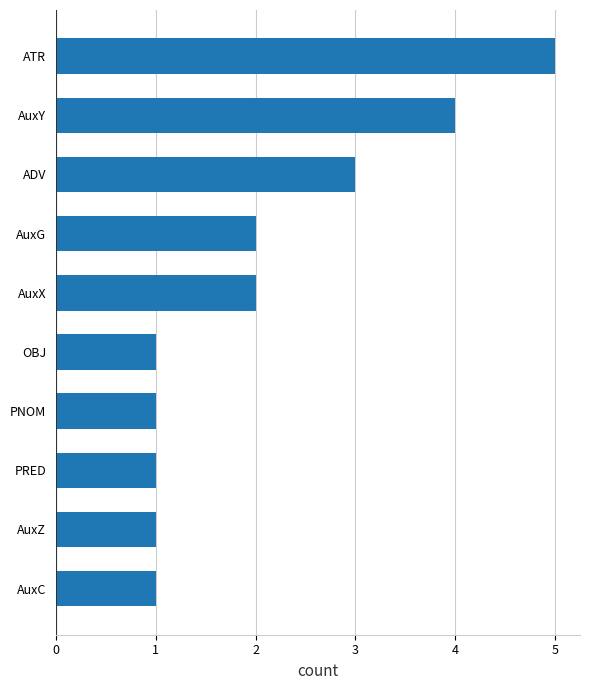

Are the bars grouped side by side (vs. stacked)?

No